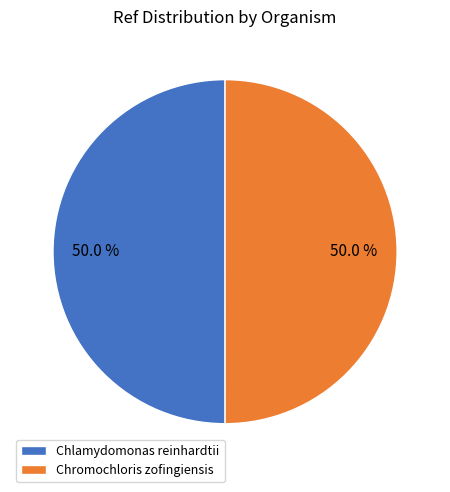

How much of the chart is everything except Chlamydomonas reinhardtii?

50.0%